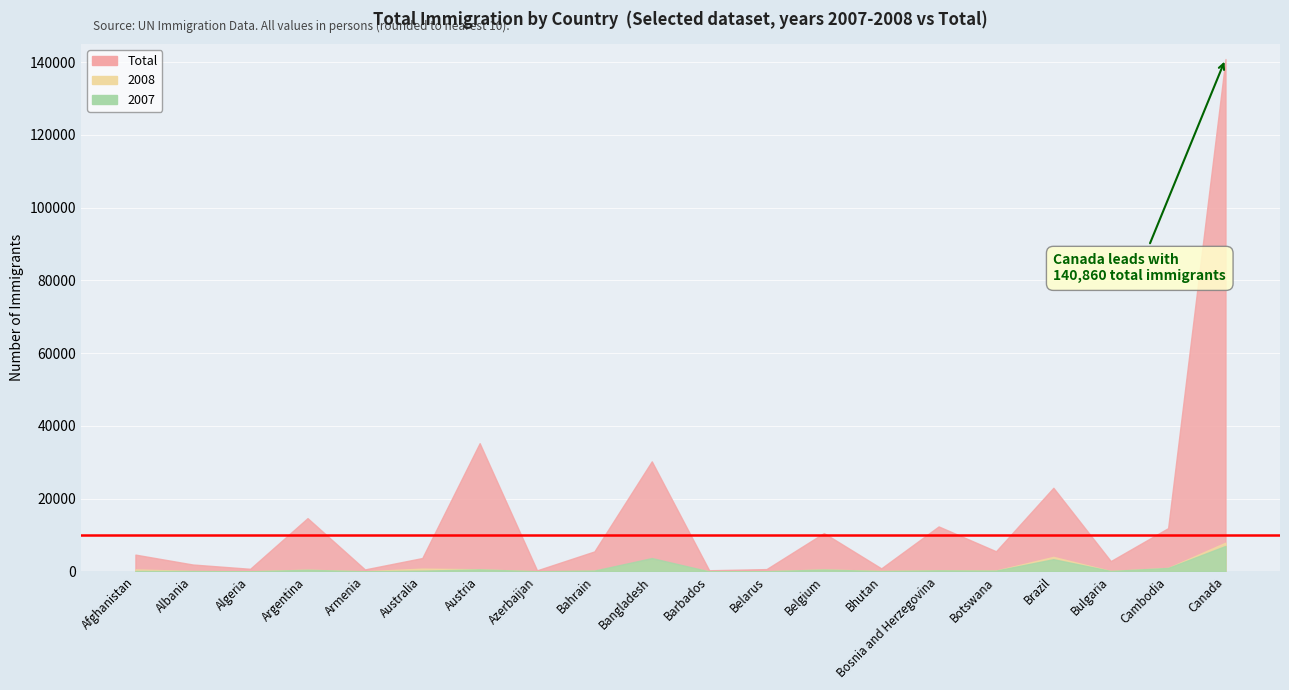

Where is 2008 nearest to the value 3970?

Brazil